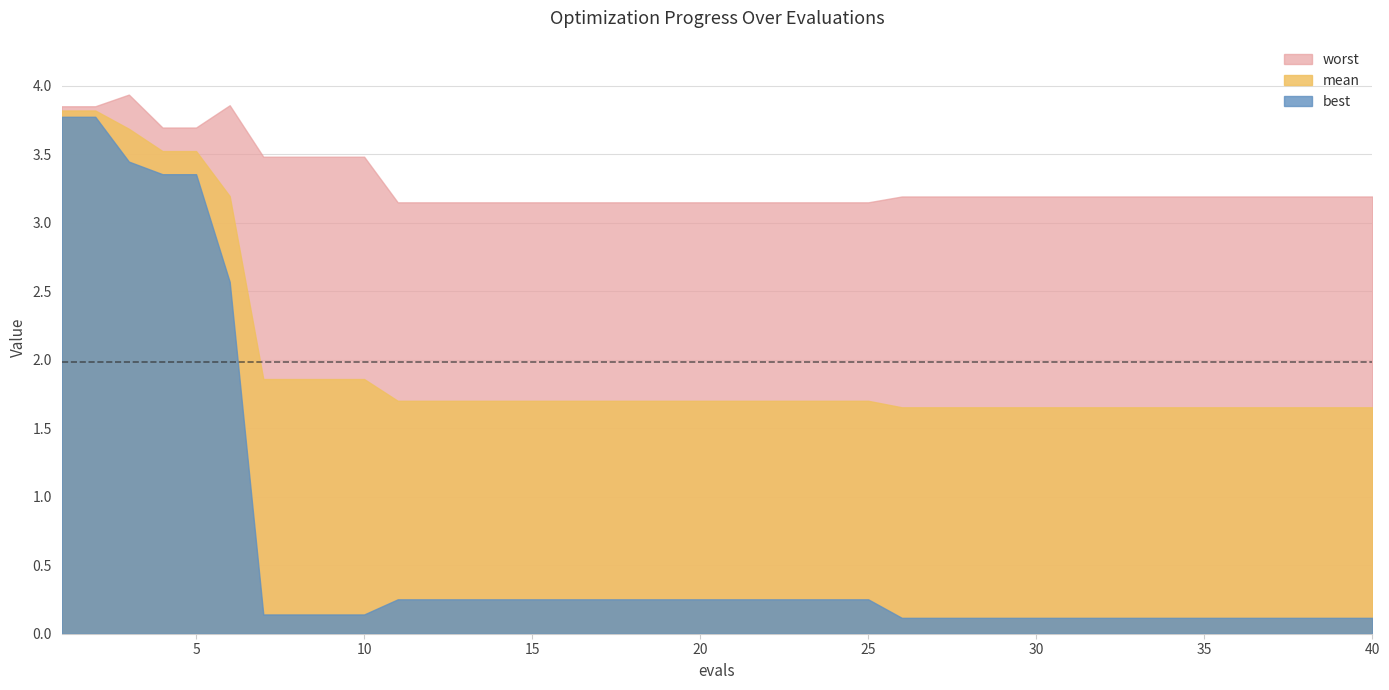

What are all the series names shown in the legend?

worst, mean, best